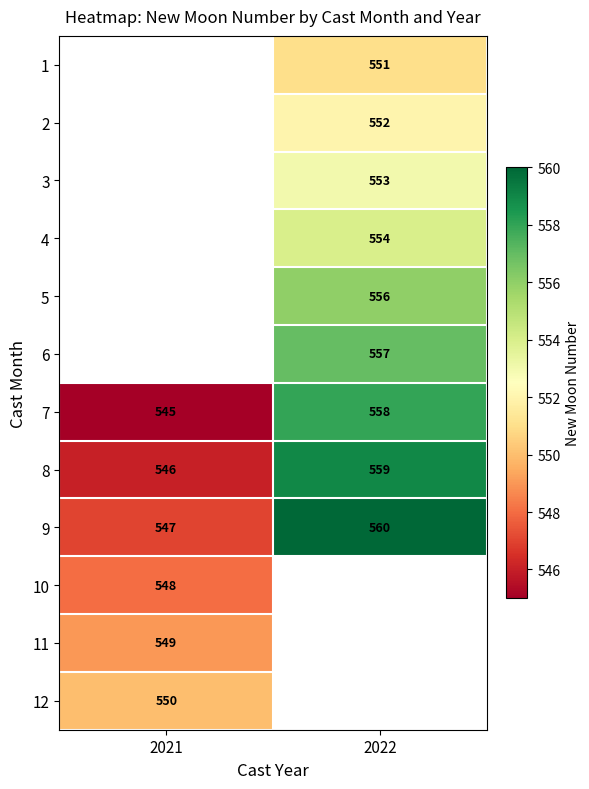

The value of 6 at 2022 is 557. True or false?

True